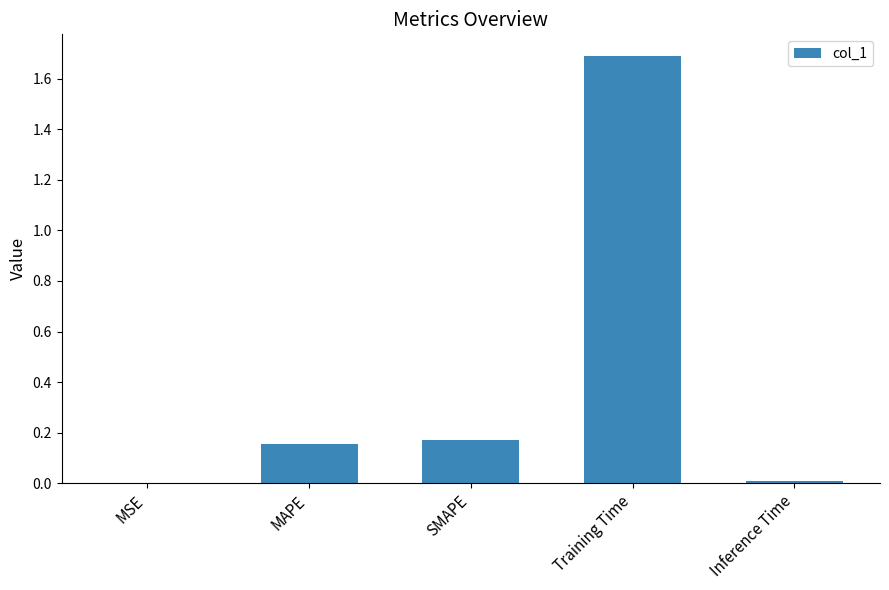

Read the value at Training Time.

1.7